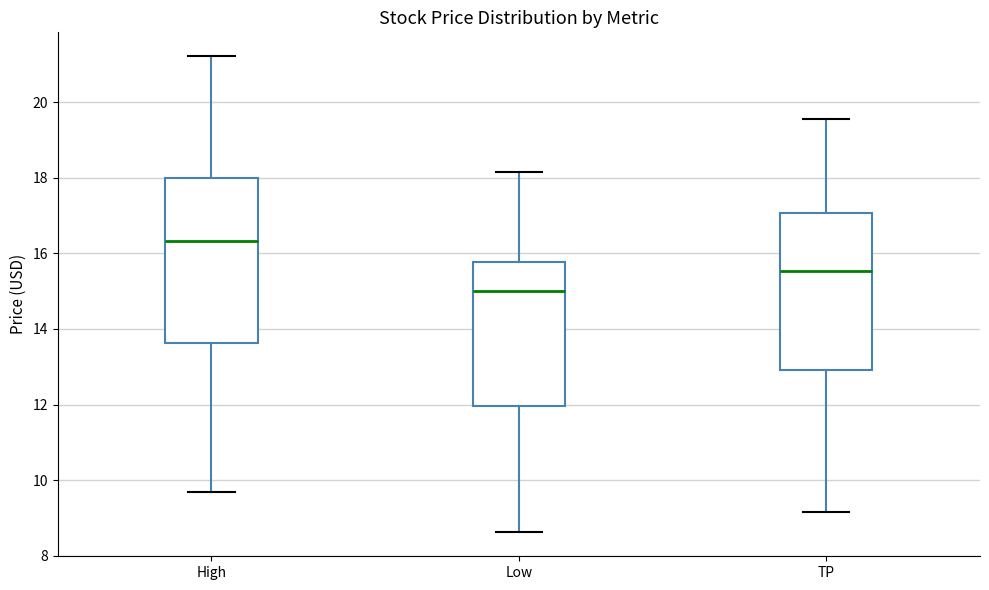

Reading left to right, transcribe this box plot: for each box, give where its median line is, the range the box spans, and where its two whiskers end, as read against the y-axis. The values are not printed on the chart, so give them approximately, as read against the axis.

High: median 16.4, box 13.6 to 18.0, whiskers 9.6 to 21.2
Low: median 15.0, box 12.0 to 15.8, whiskers 8.6 to 18.2
TP: median 15.6, box 13.0 to 17.0, whiskers 9.2 to 19.6